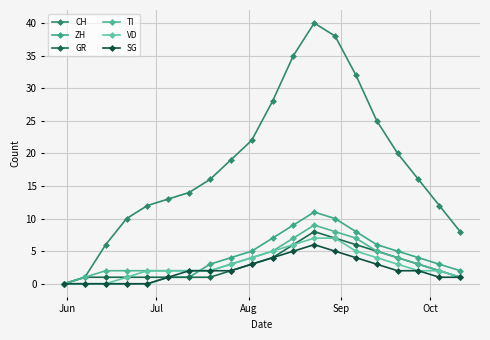

True or false: TI and GR intersect in this chart.

False